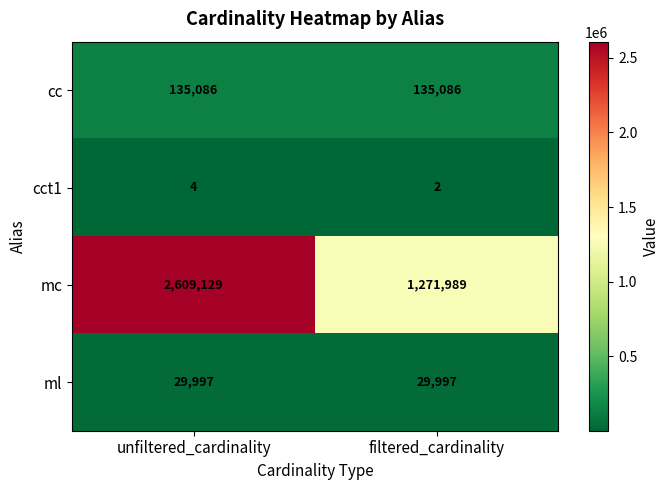

Read the mc value at filtered_cardinality.

1271989